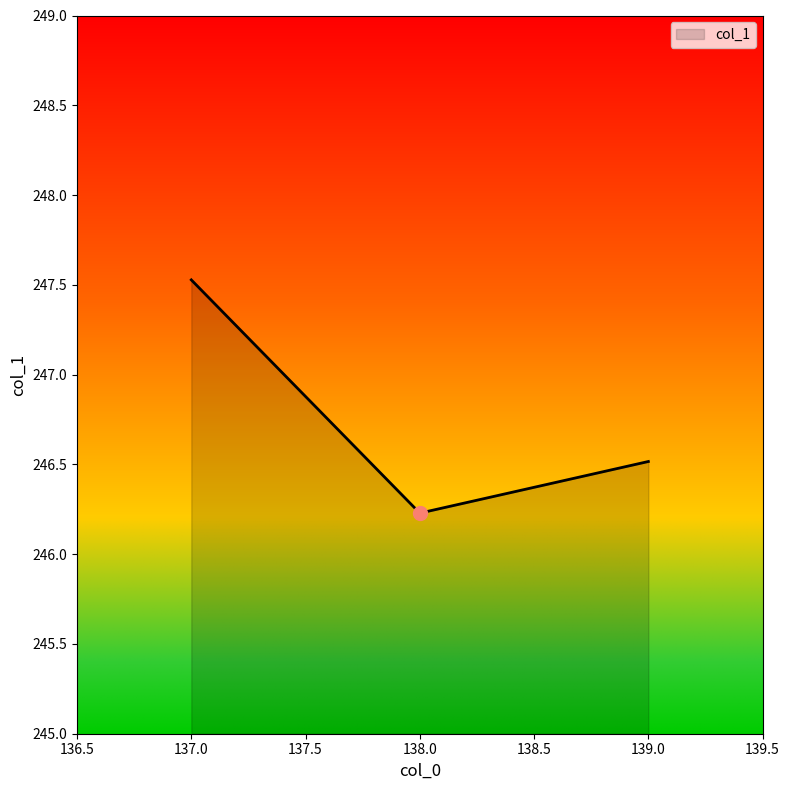

What position from the left is 139.0?

3